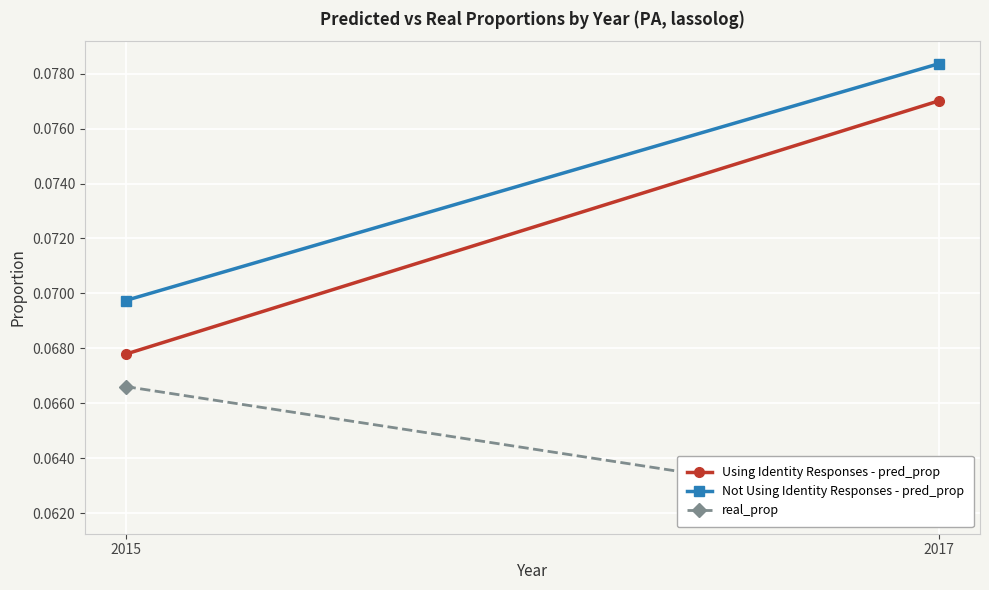

Which series has the widest spread of values?

Using Identity Responses - pred_prop